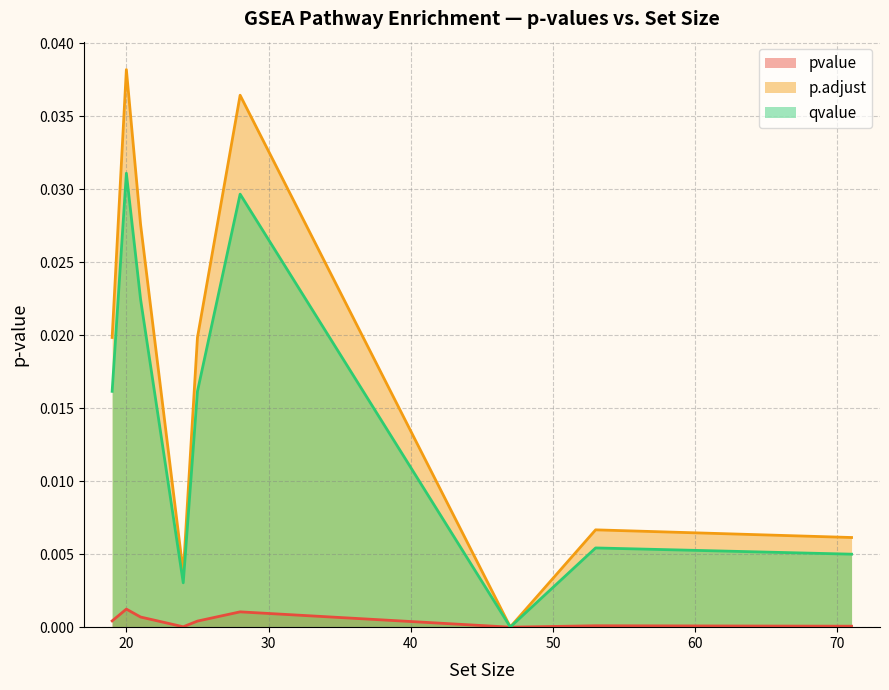

Which series has the largest range (max minus min)?

p.adjust